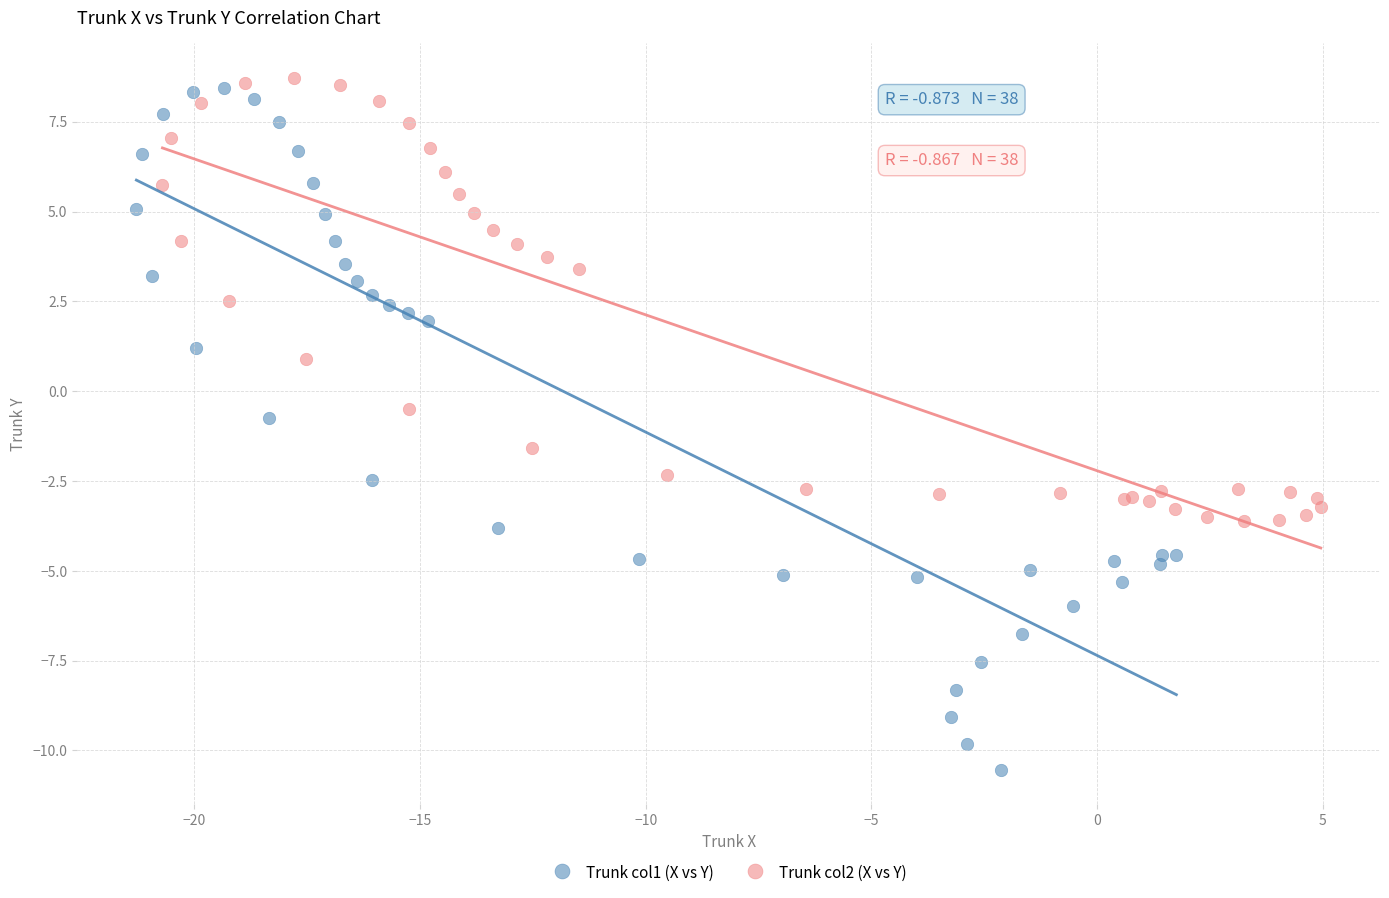

Which series has the widest spread of Y values?

Trunk col1 (X vs Y)